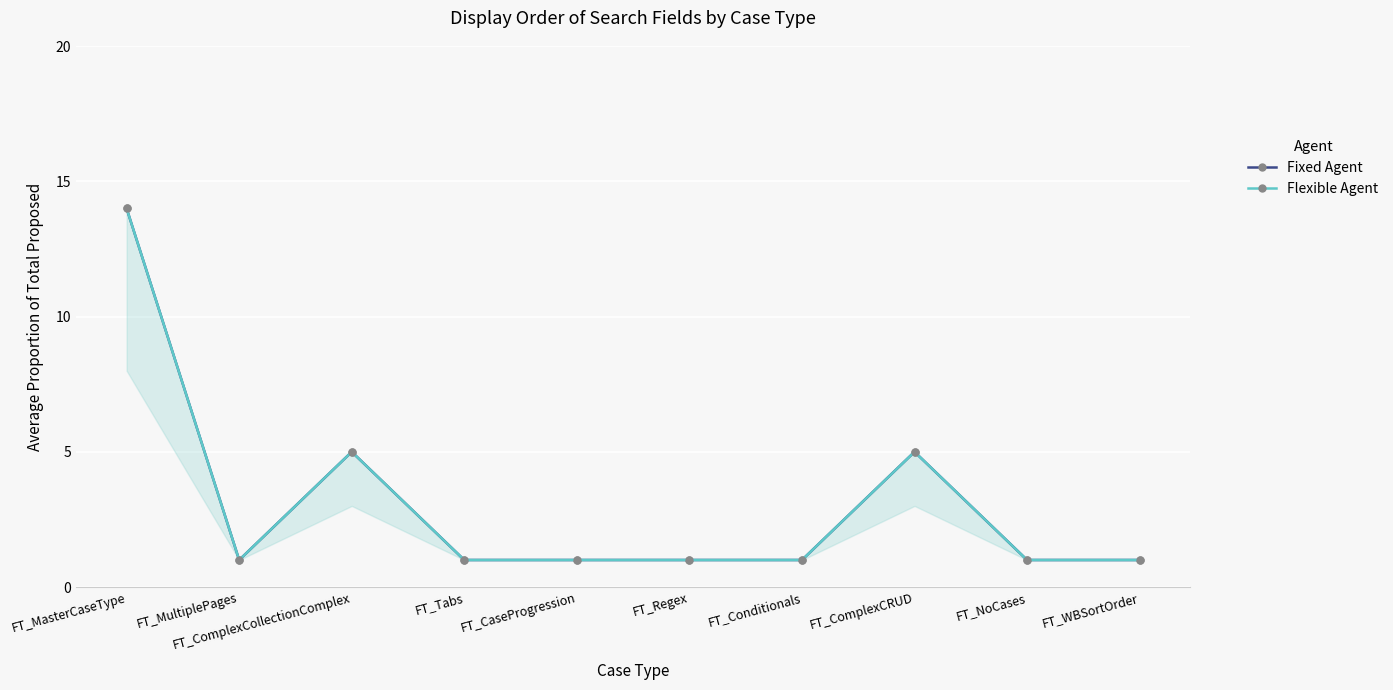

What is the sum of all Fixed Agent values?

31